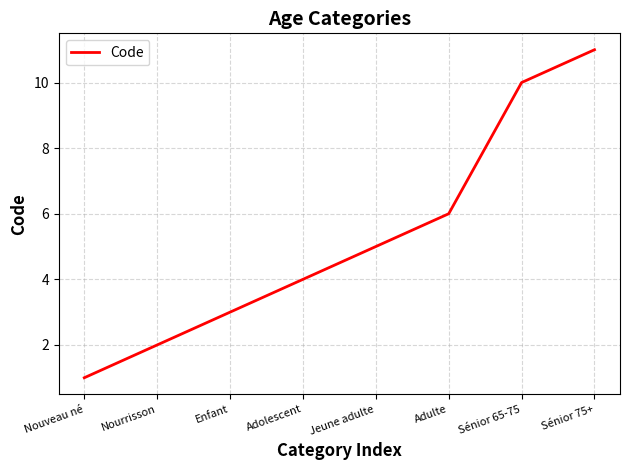

Is it true that the value at Sénior 65-75 is 13?

False